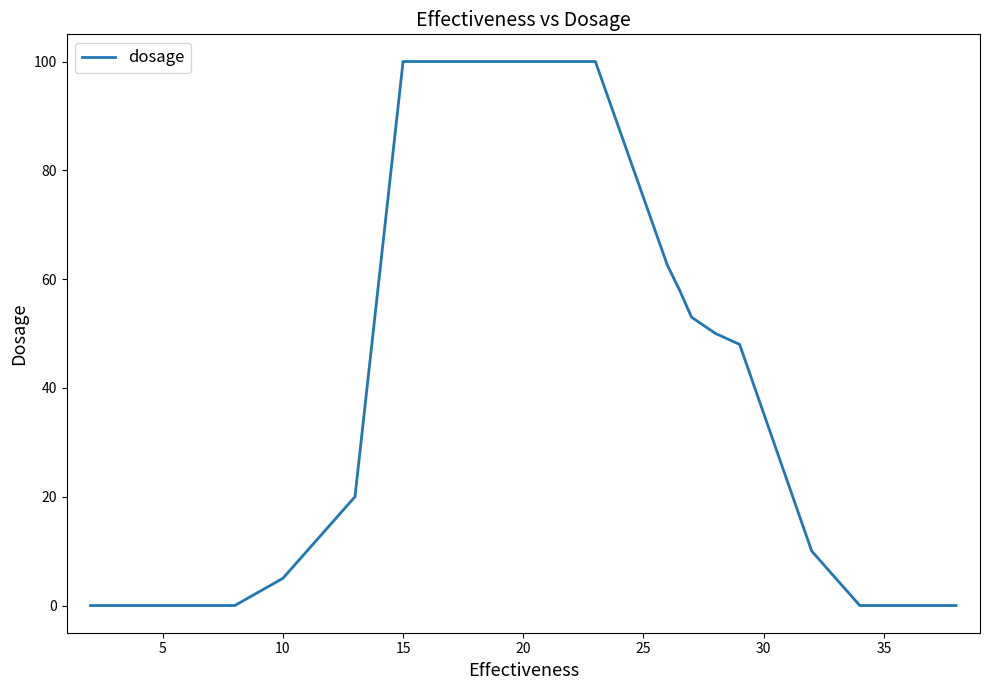

What is the difference between the maximum and minimum values?

100.0